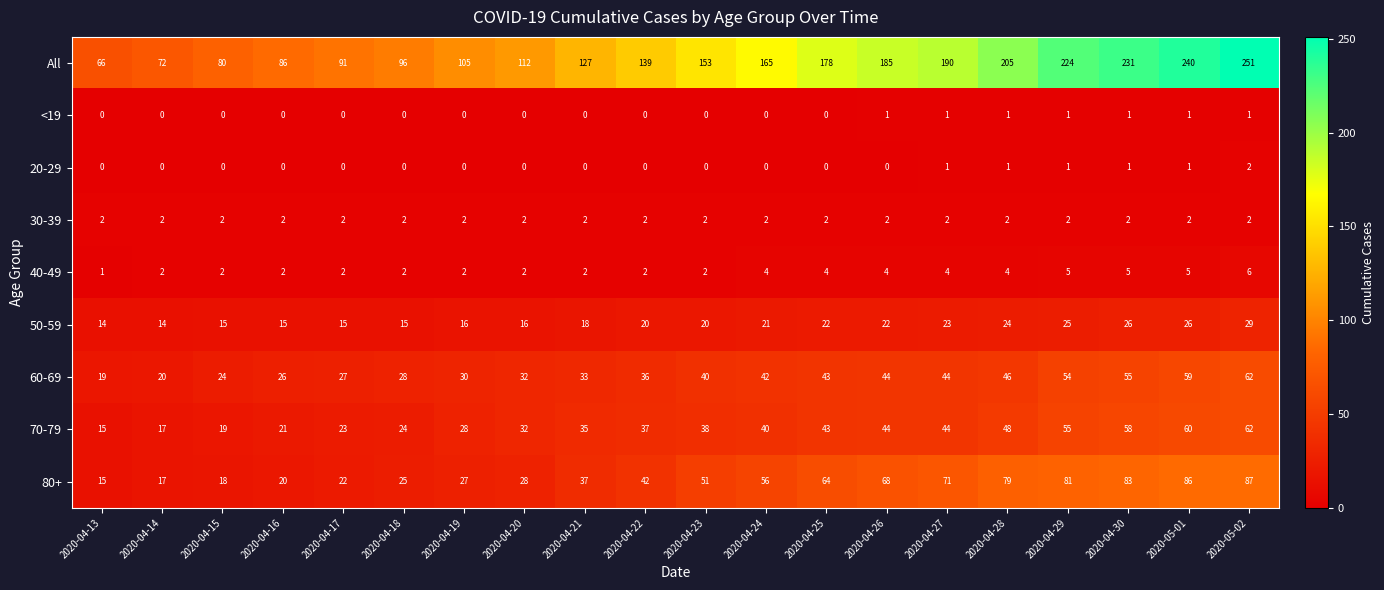

The value of 30-39 at 2020-04-19 is 1. True or false?

False